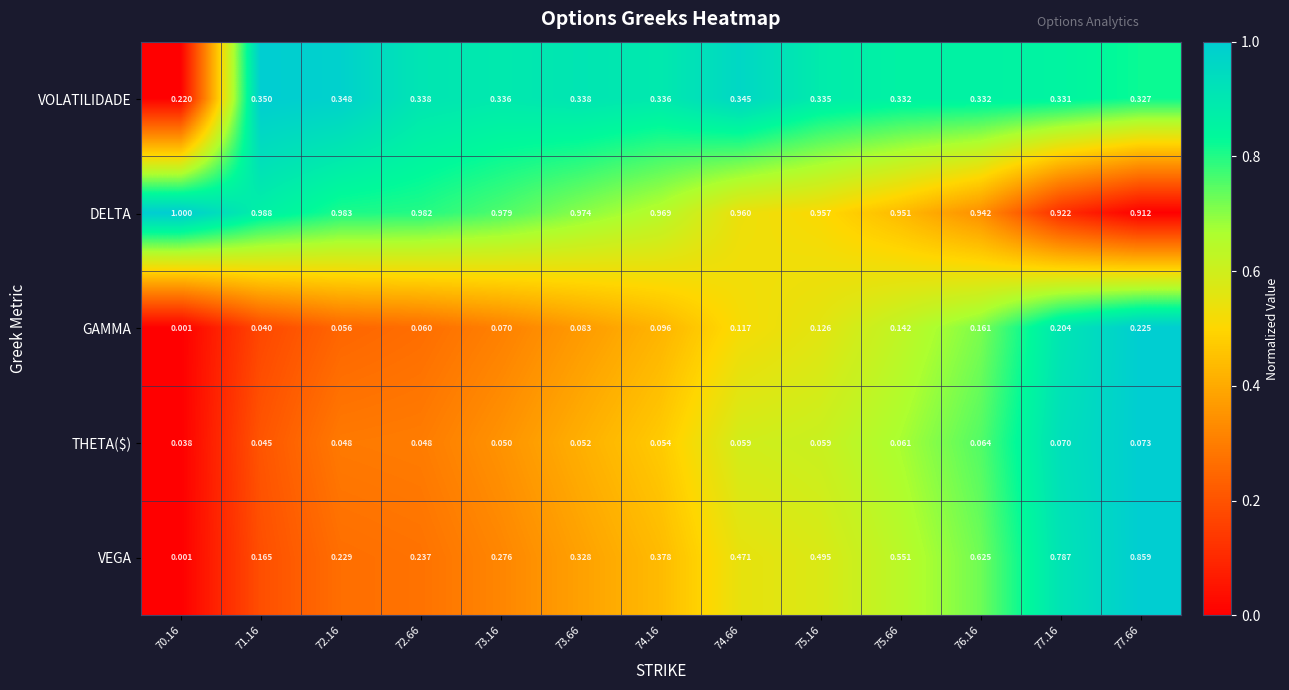

Rank the series by their maximum value, from lowest to highest.

THETA($), GAMMA, VOLATILIDADE, VEGA, DELTA